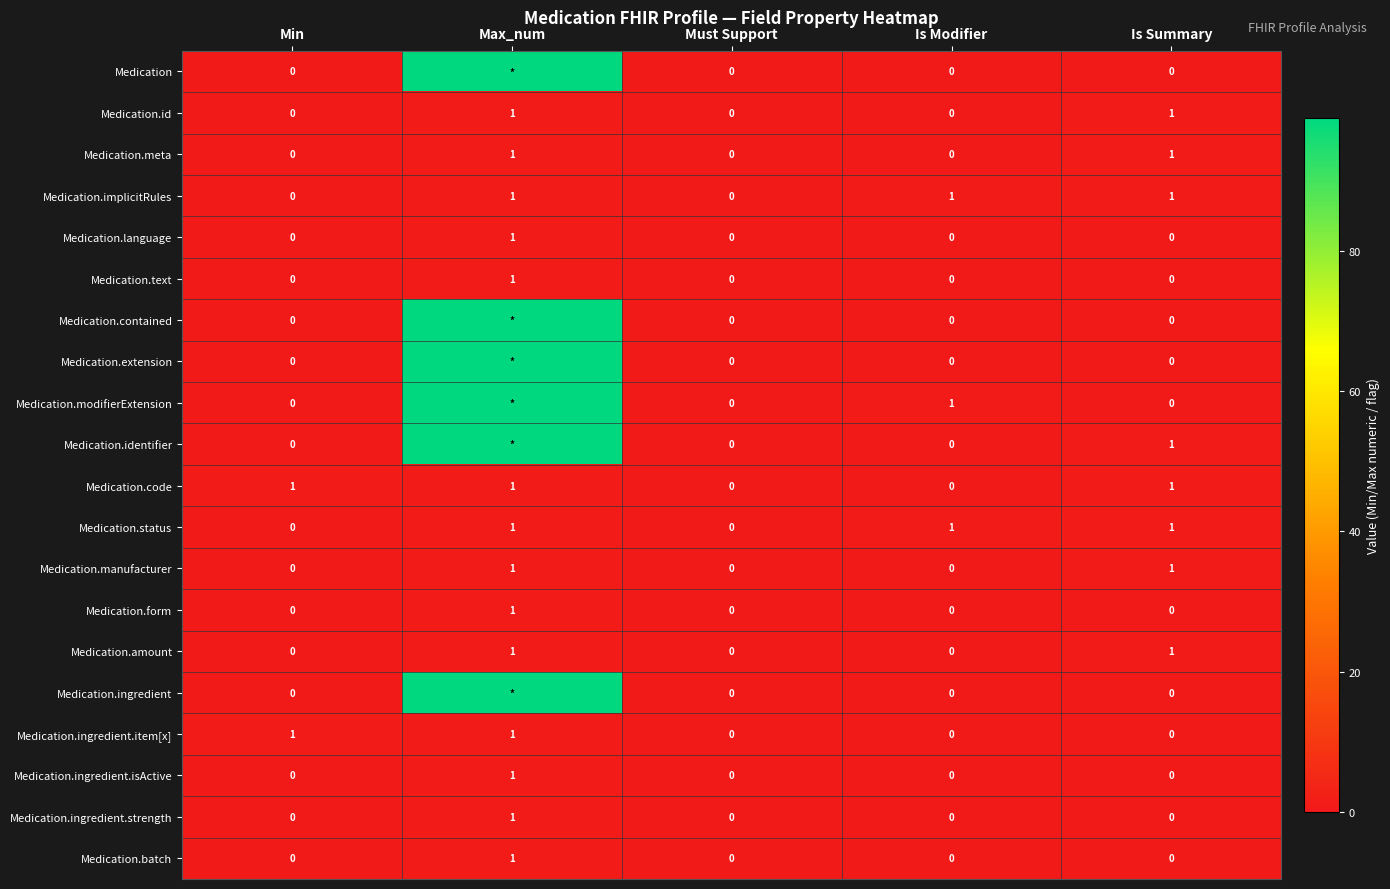

True or false: Medication.manufacturer has a value of 2 at Max_num.

False